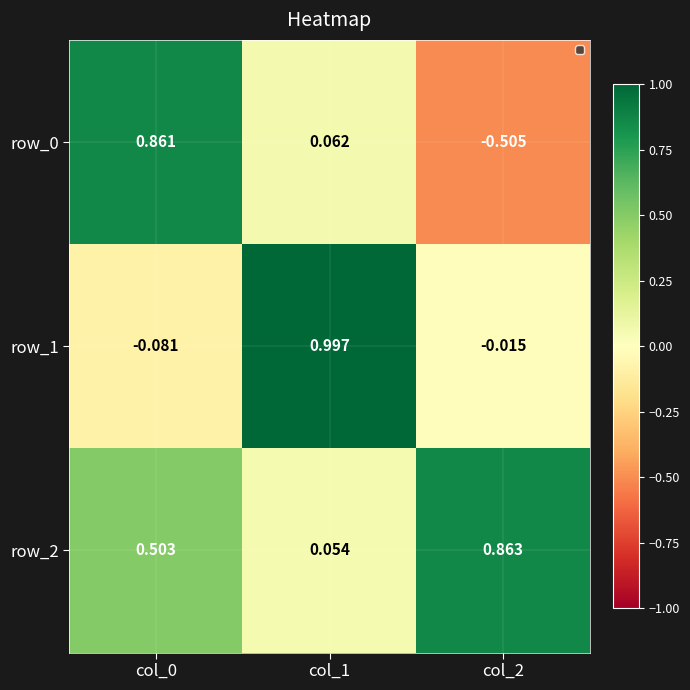

Is the value of row_1 at col_0 greater than the value of row_0 at col_0?

No